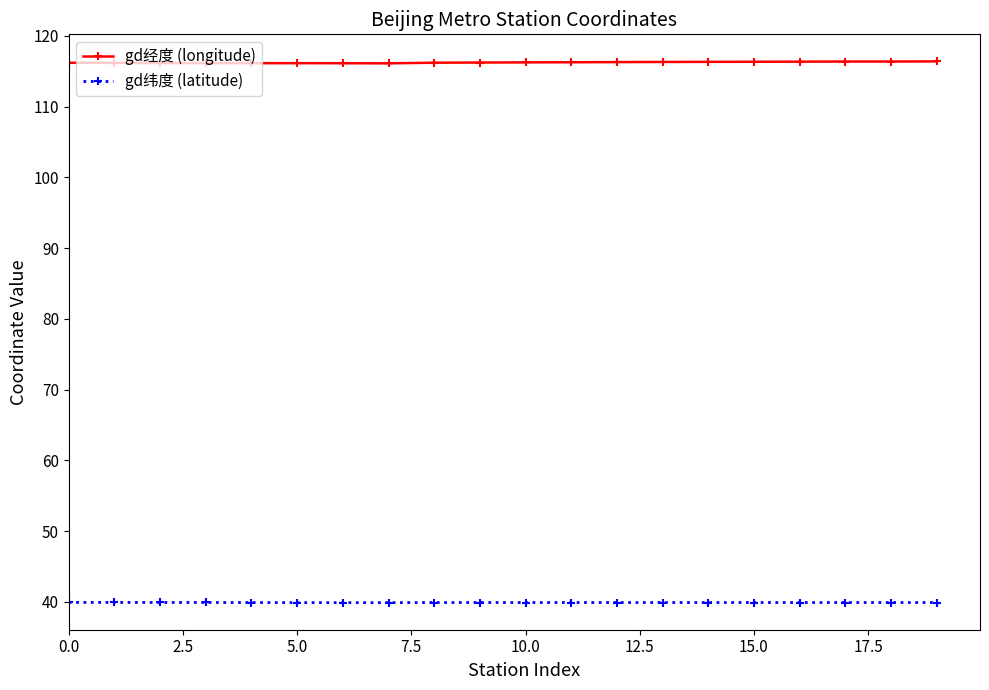

How many categories are shown in the chart?

20